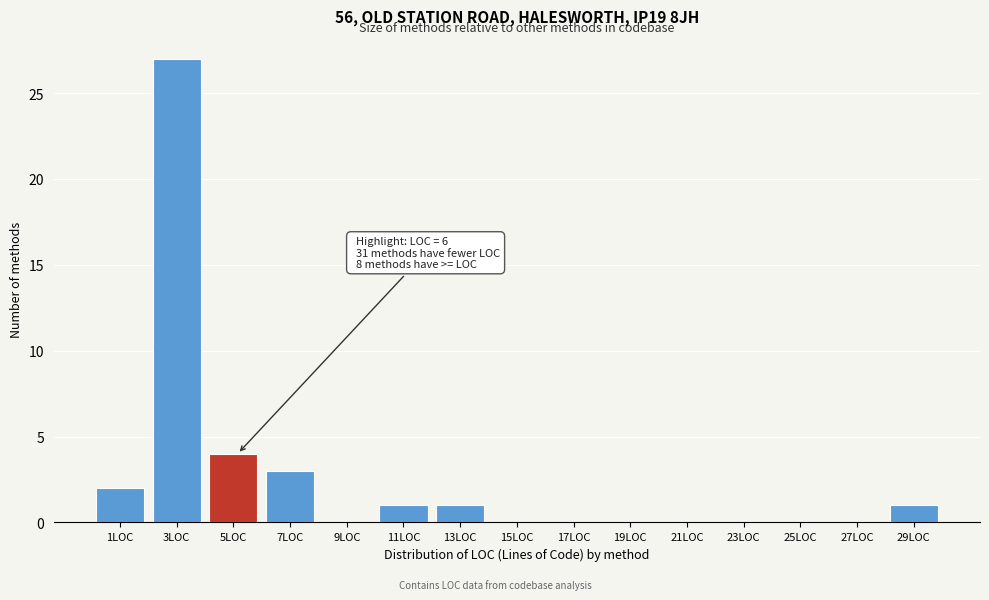

Reading left to right, list all the values displayed in this chart.

1LOC=2	3LOC=27	5LOC=4	7LOC=3	9LOC=0	11LOC=1	13LOC=1	15LOC=0	17LOC=0	19LOC=0	21LOC=0	23LOC=0	25LOC=0	27LOC=0	29LOC=1